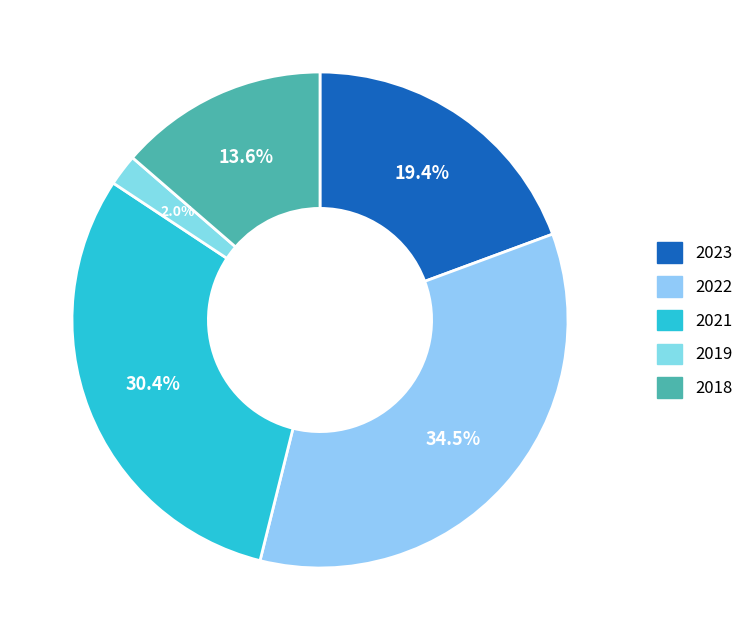

Approximately how many times larger is the value at 2022 compared to 2023?

1.8